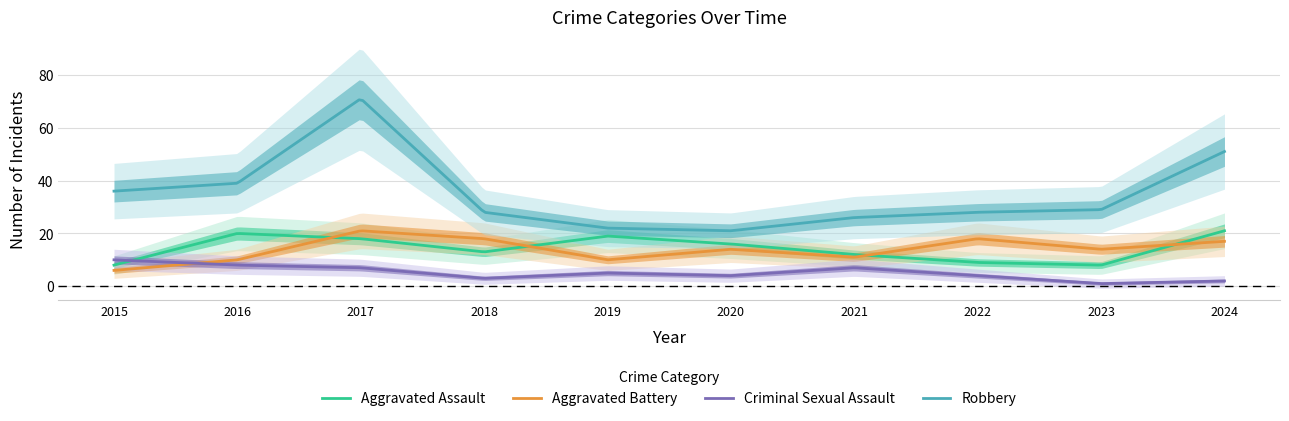

How many distinct data groups are displayed?

4